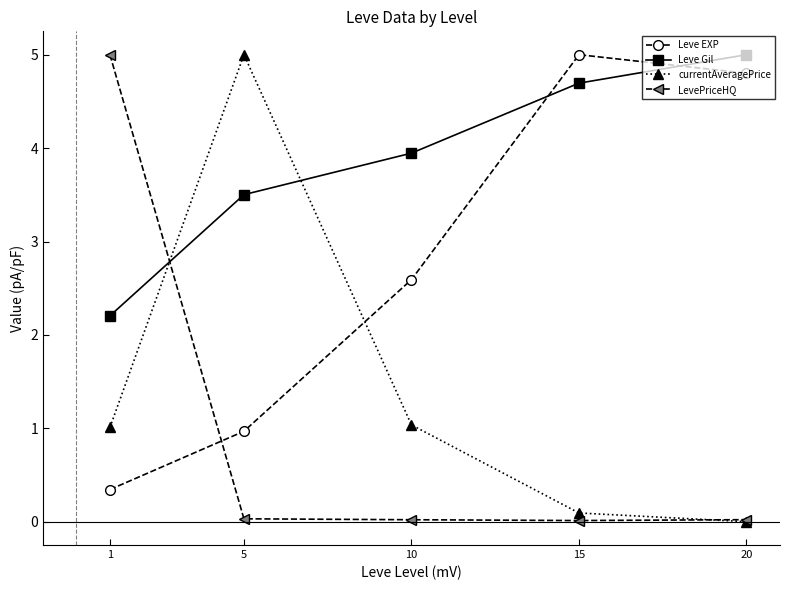

What is the maximum value for LevePriceHQ?

5.0